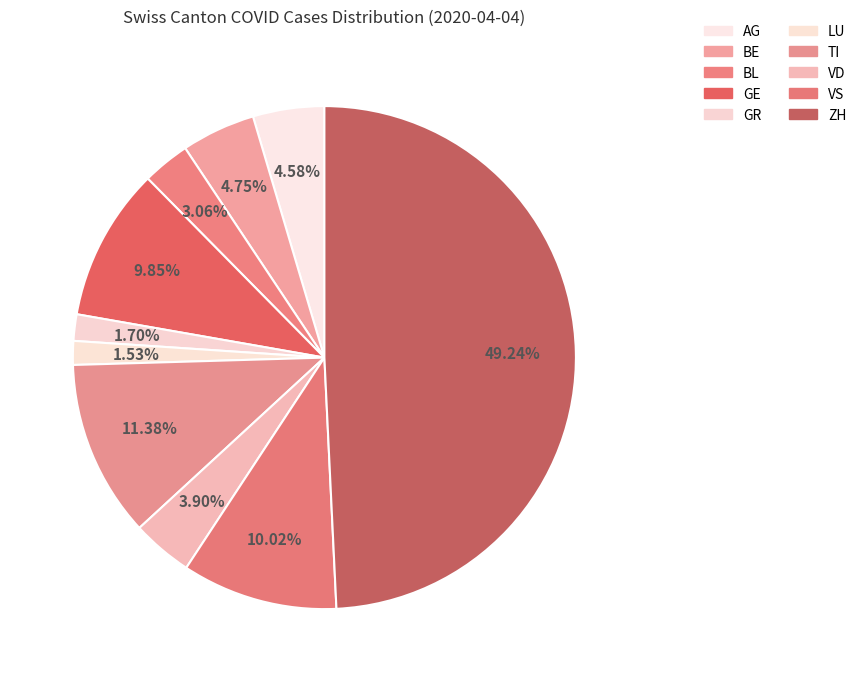

Does AG account for over 50% of the chart?

No